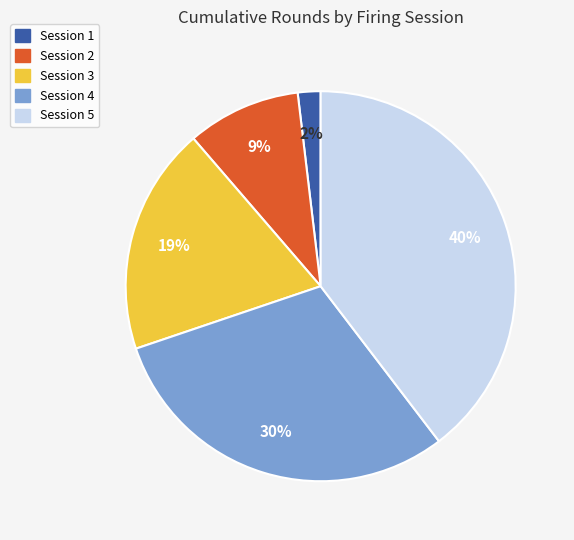

How many slices are in this pie chart?

5